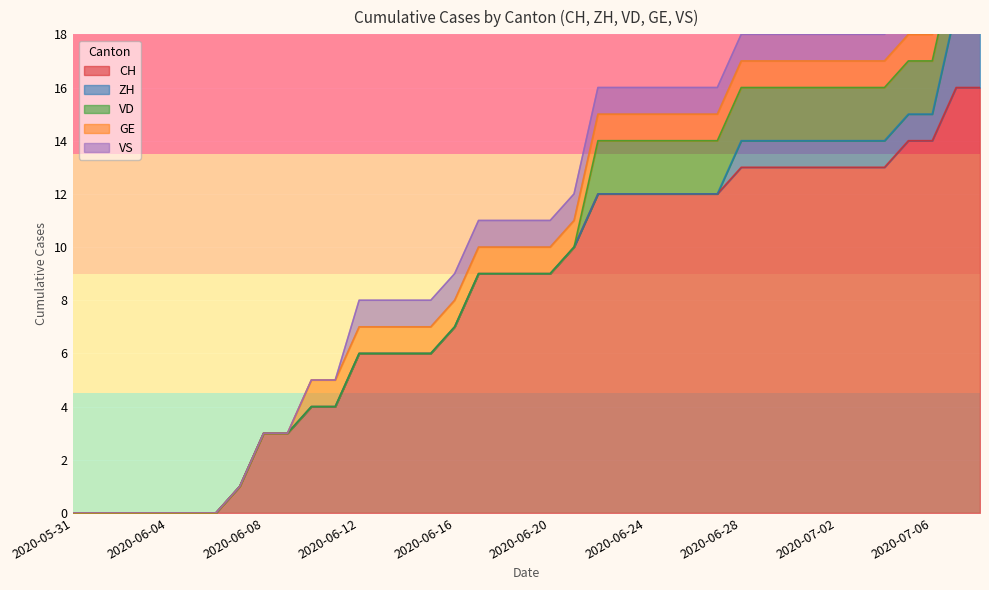

Which label corresponds to the largest value in the chart?

2020-07-07